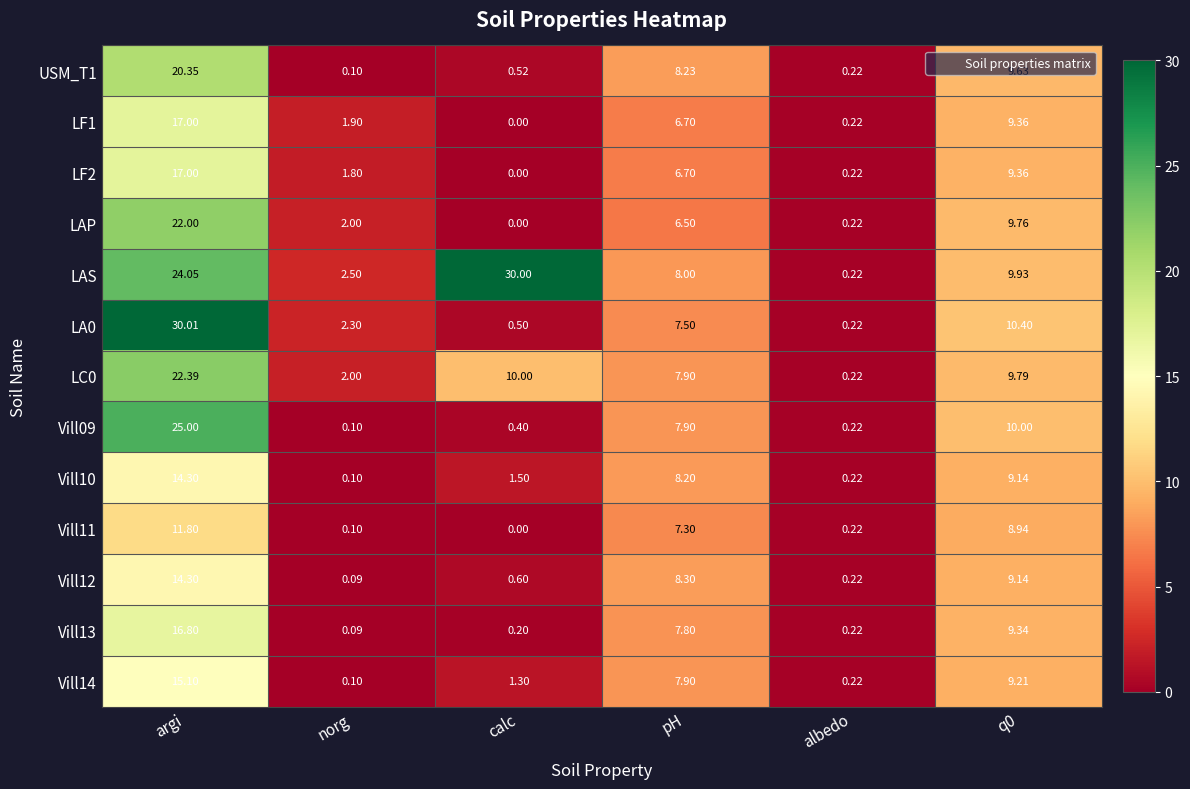

Which series changed the most between pH and q0?

LAP